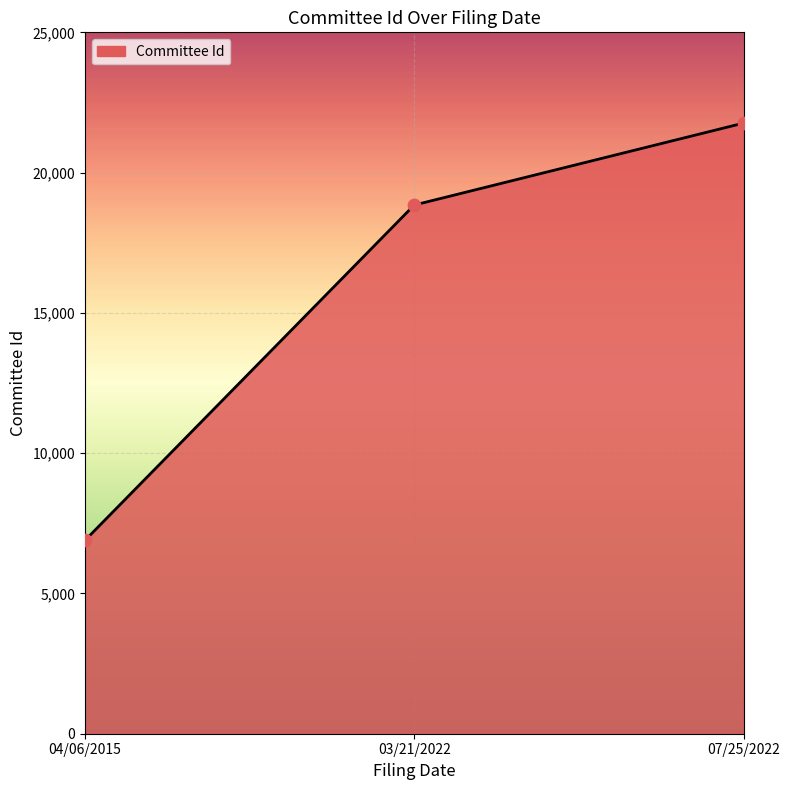

Between 07/25/2022 and 04/06/2015, which is larger?

07/25/2022